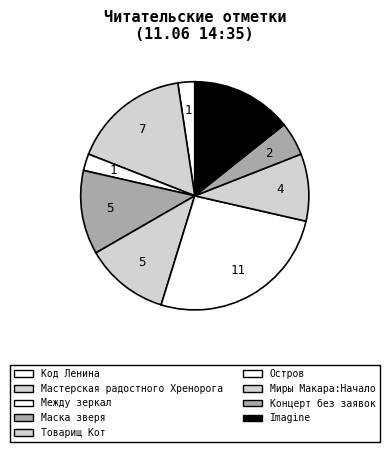

How many slices are in this pie chart?

9